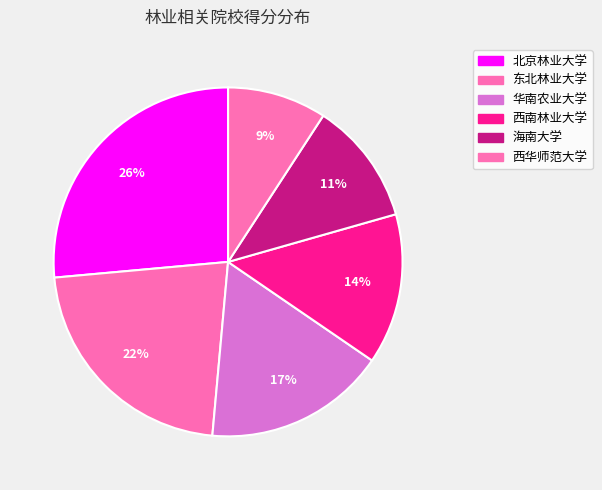

True or false: 华南农业大学 accounts for 29% of the total.

False